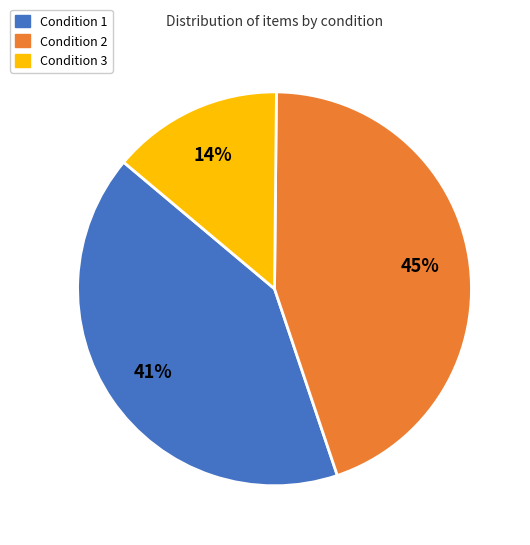

To the nearest percent, what portion does Condition 1 represent?

41%